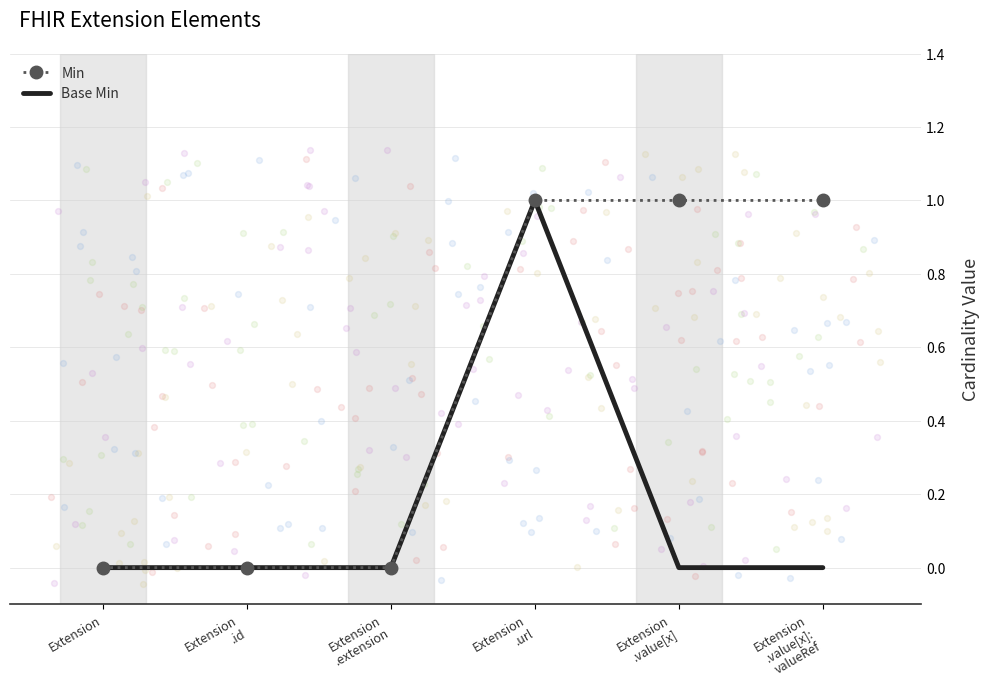

Which series has the largest Y range (max minus min)?

Min